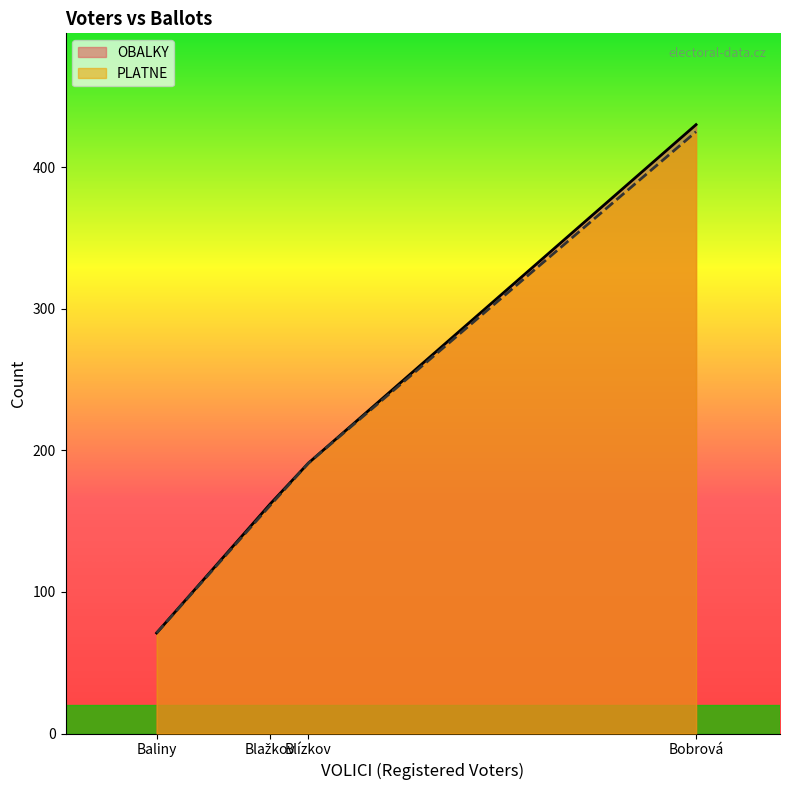

What is the lowest value of the PLATNE series?

71